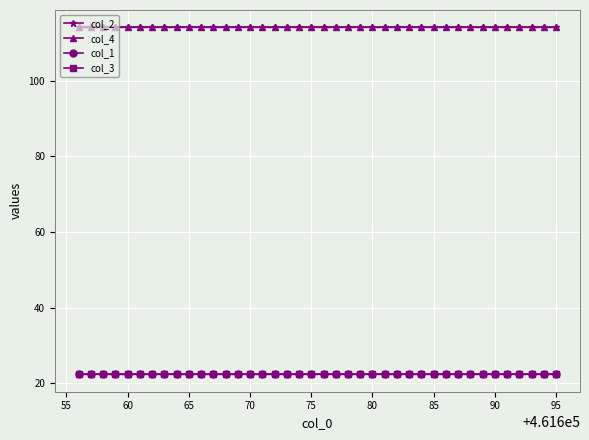

At how many categories does at least one series exceed 63?

40